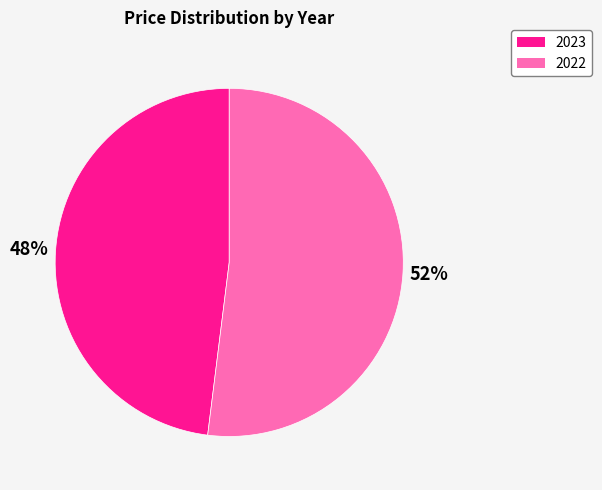

Combined, do 2023 and 2022 account for over 50%?

Yes